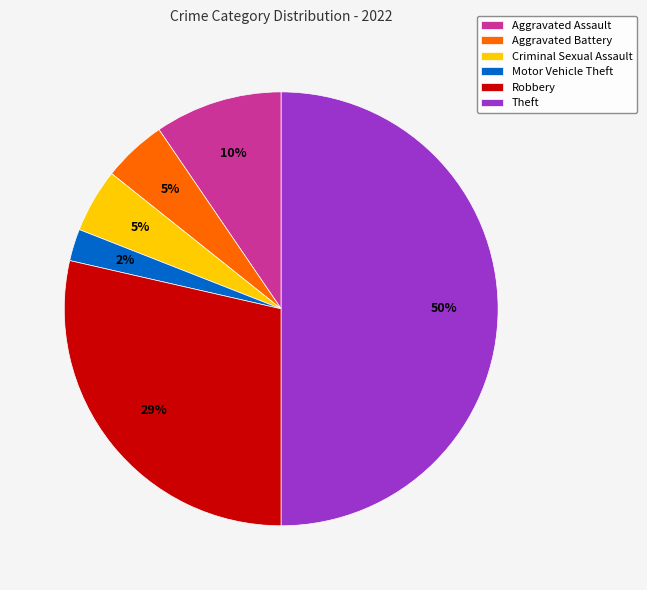

The Aggravated Battery slice represents 17% of the pie. True or false?

False